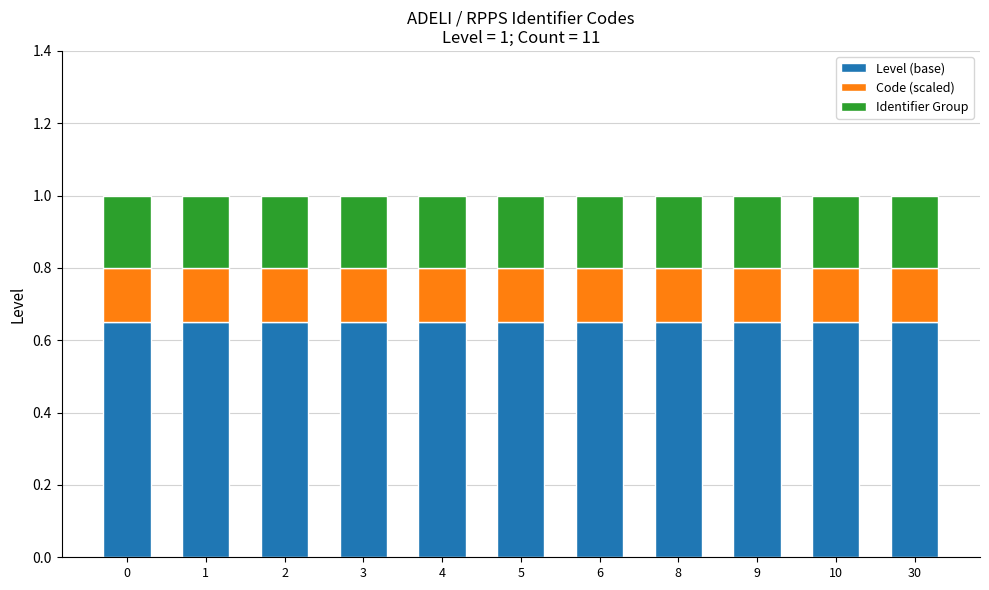

Count the number of data series in this chart.

3